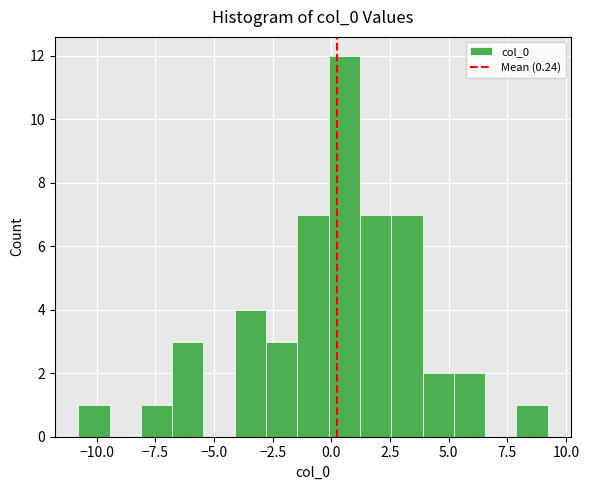

Around what value on the x-axis is the tallest bar? Give the approximate position of its centre, as read against the axis.

0.5